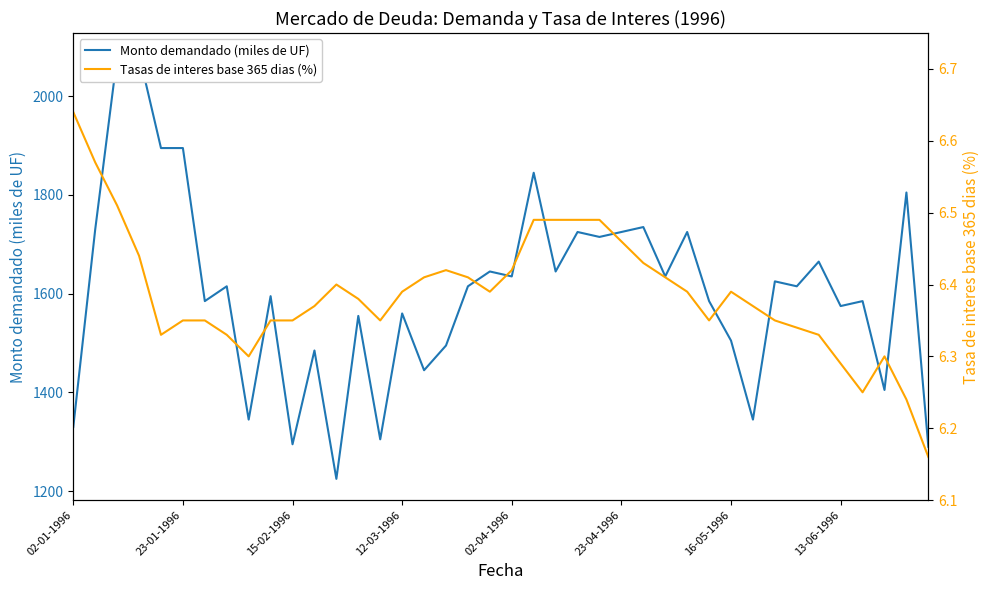

True or false: Monto demandado (miles de UF) and Tasas de interes base 365 dias (%) cross at least once.

False